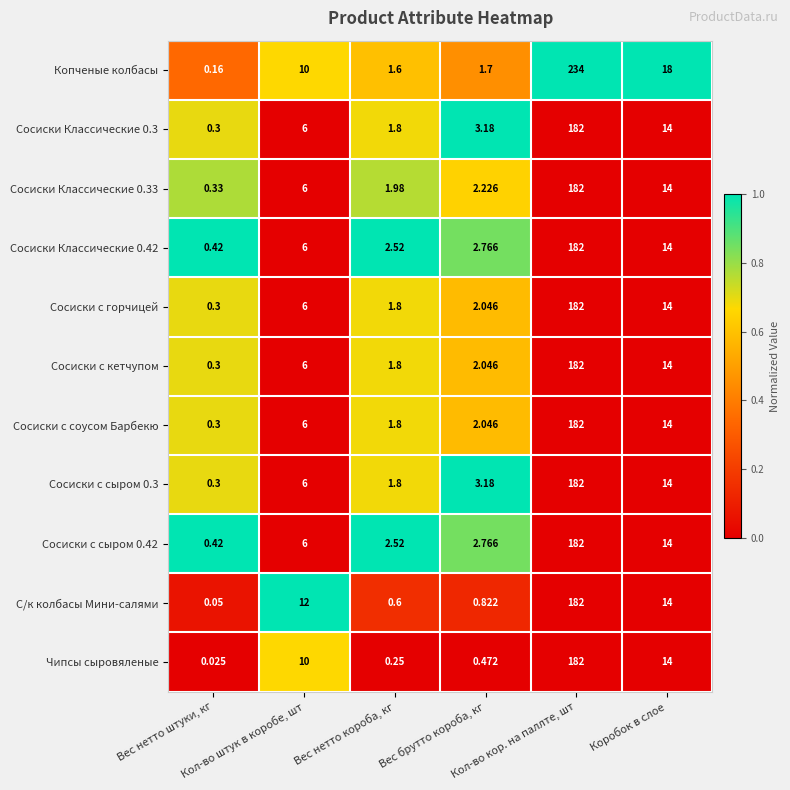

Which label corresponds to the smallest value in the chart?

Вес нетто штуки, кг